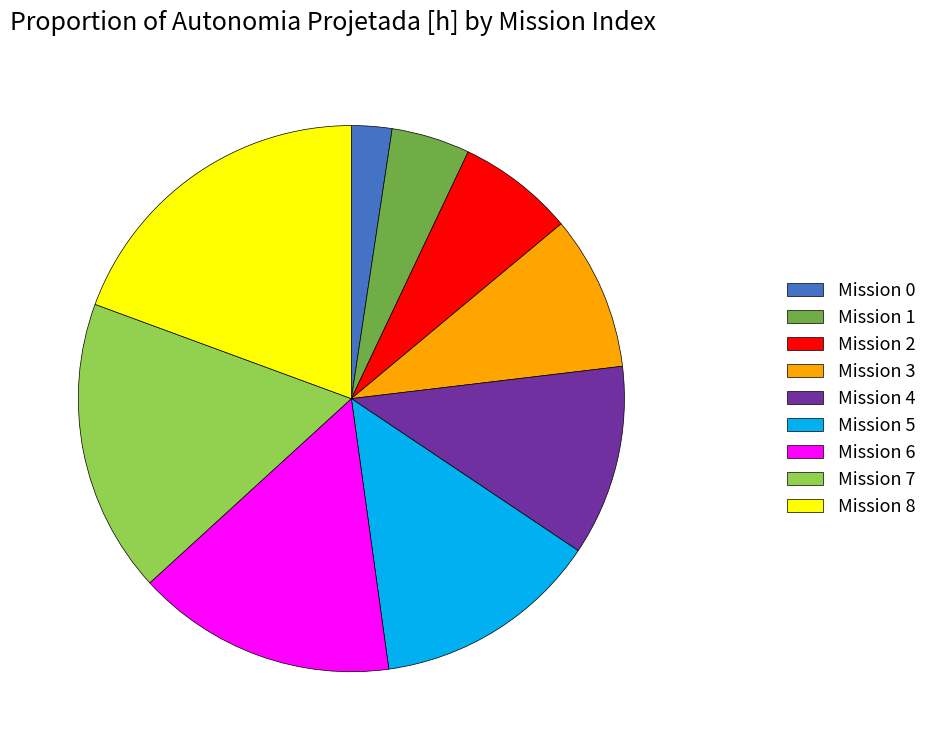

The Mission 5 slice represents 21% of the pie. True or false?

False